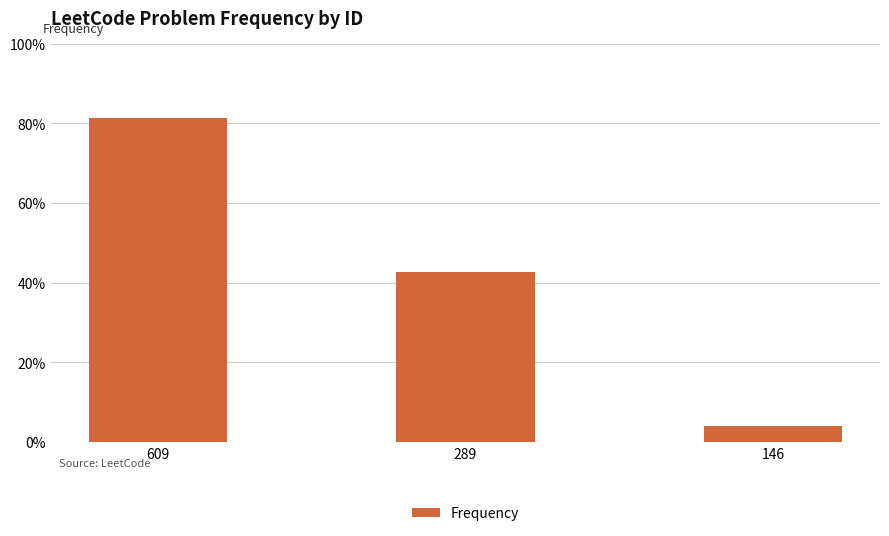

Are the bars horizontal?

No